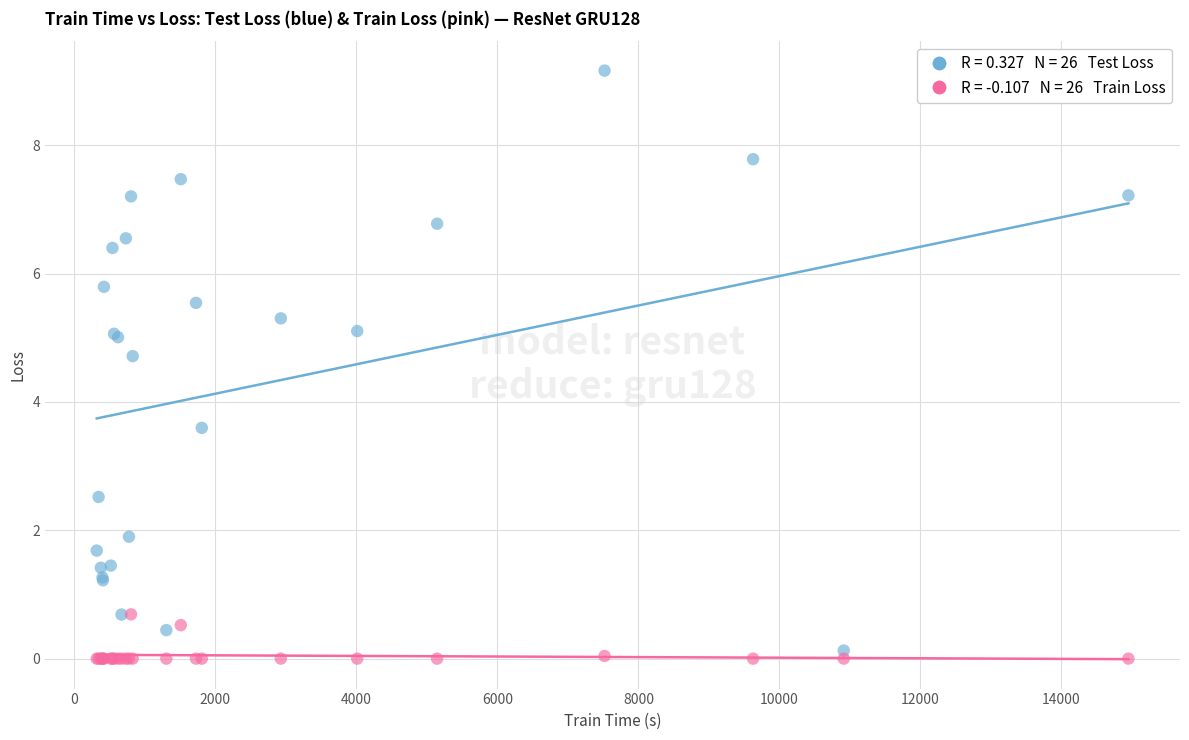

Across all series, what Y value is closest to 4?

3.6